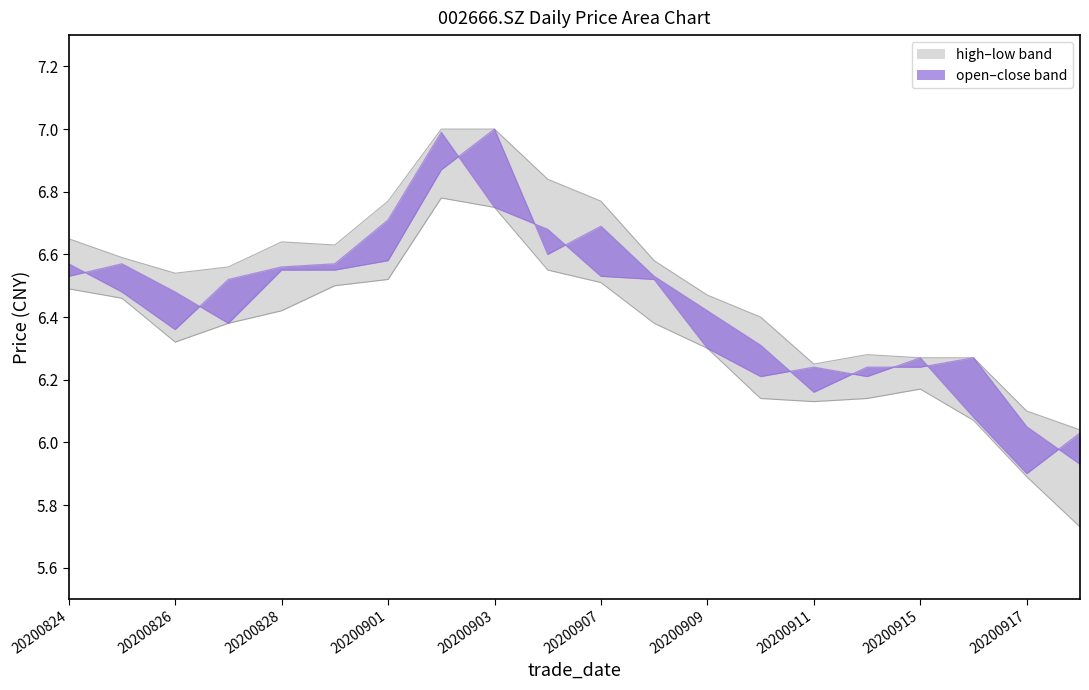

How many values in the low series are below 6?

2